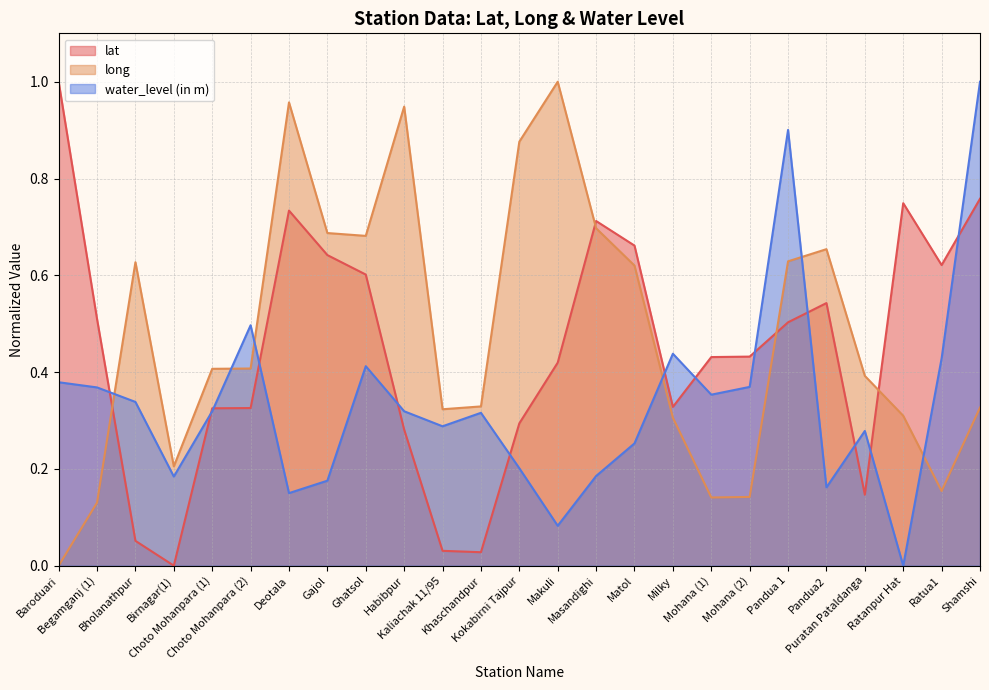

How many lines are shown in the chart?

3